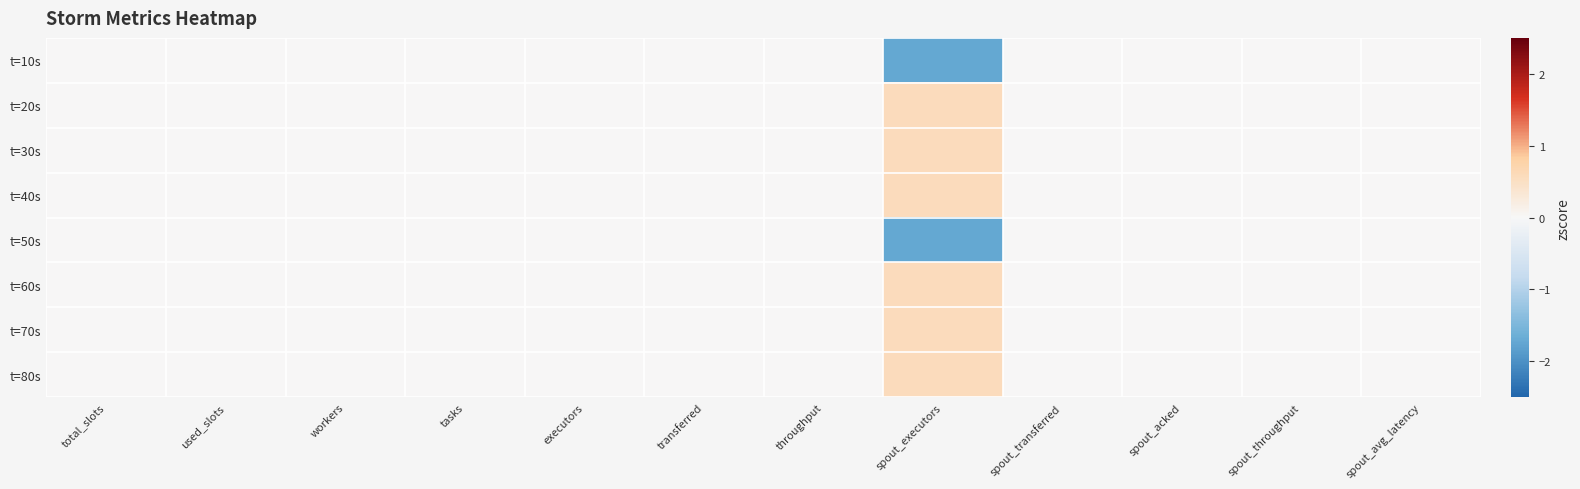

Which has a higher value, tasks or spout_throughput?

tasks